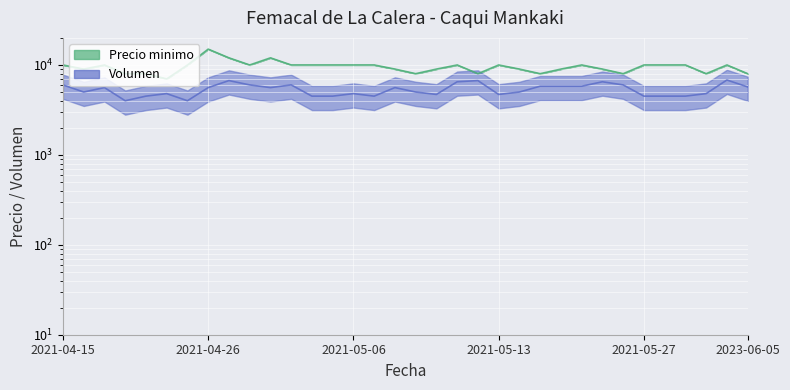

List the series in order of their peak value, lowest first.

Volumen, Precio minimo